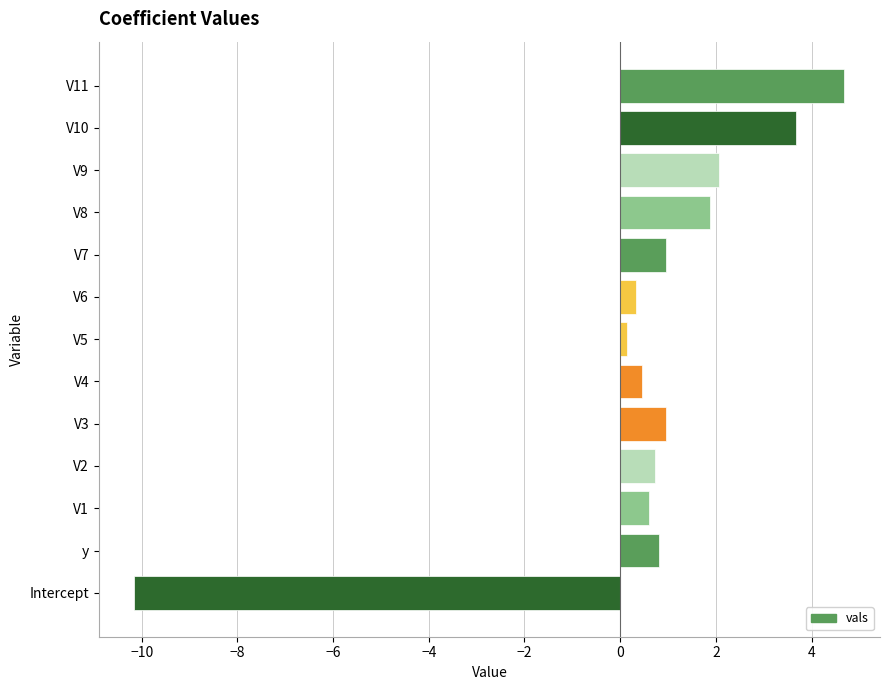

Between y and V8, which is larger?

V8